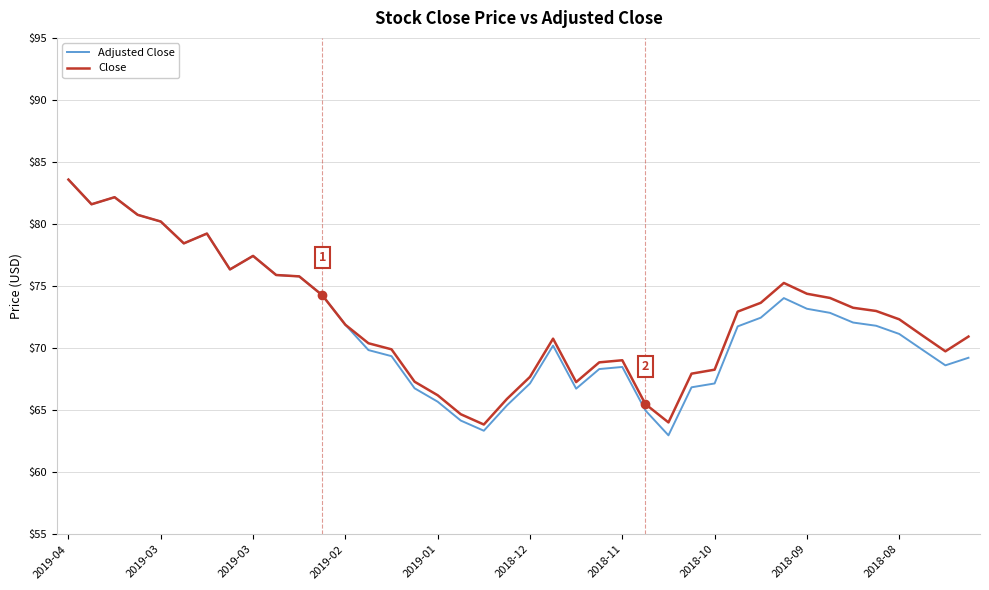

How many distinct data groups are displayed?

2